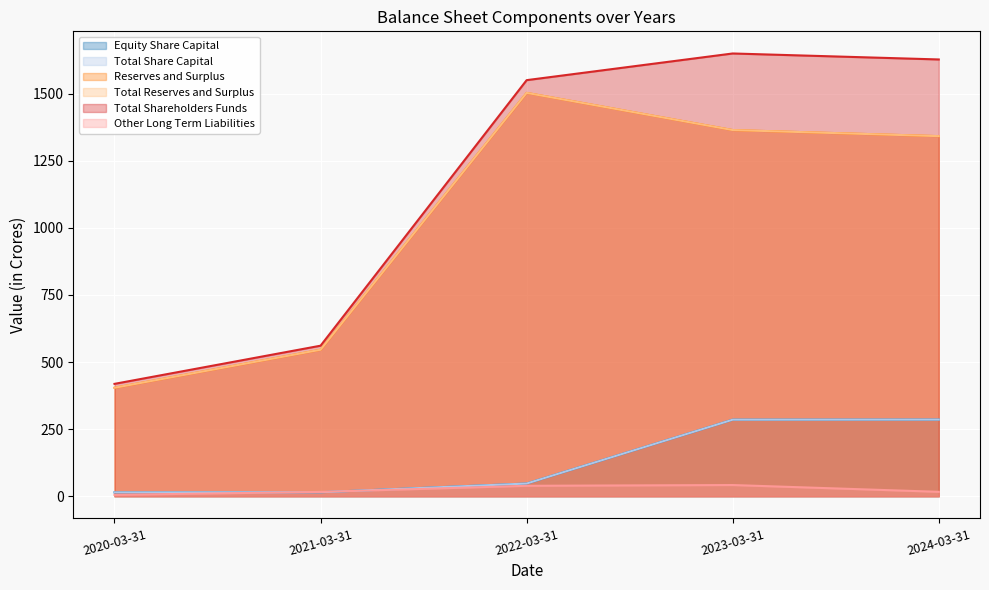

What are all the series names shown in the legend?

Equity Share Capital, Total Share Capital, Reserves and Surplus, Total Reserves and Surplus, Total Shareholders Funds, Other Long Term Liabilities